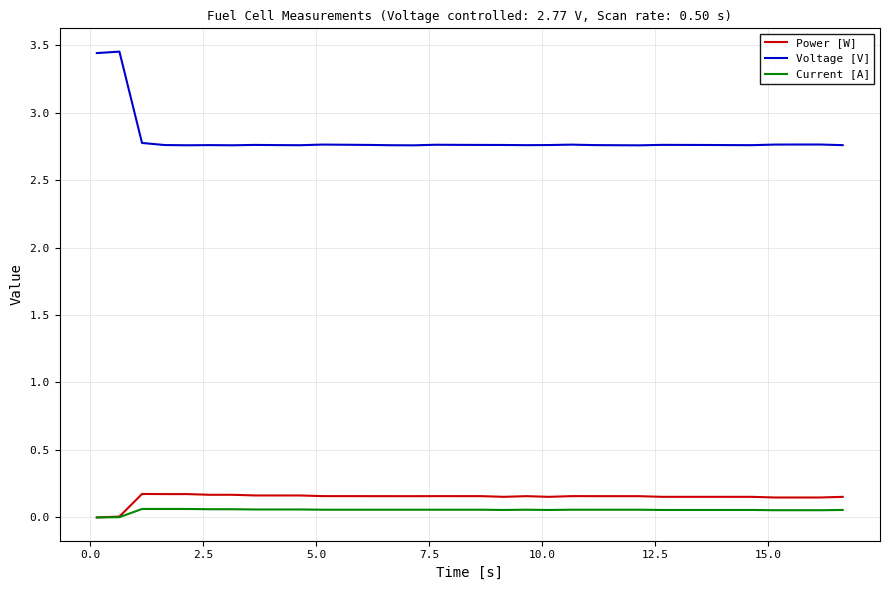

Which series has the widest spread of values?

Voltage [V]